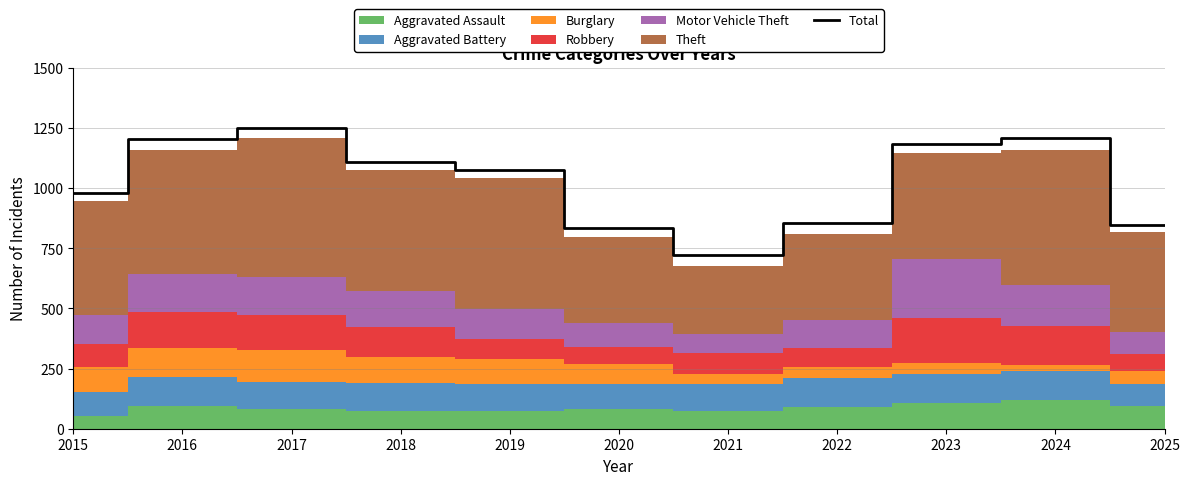

At which label does the data first exceed 1078?

2016